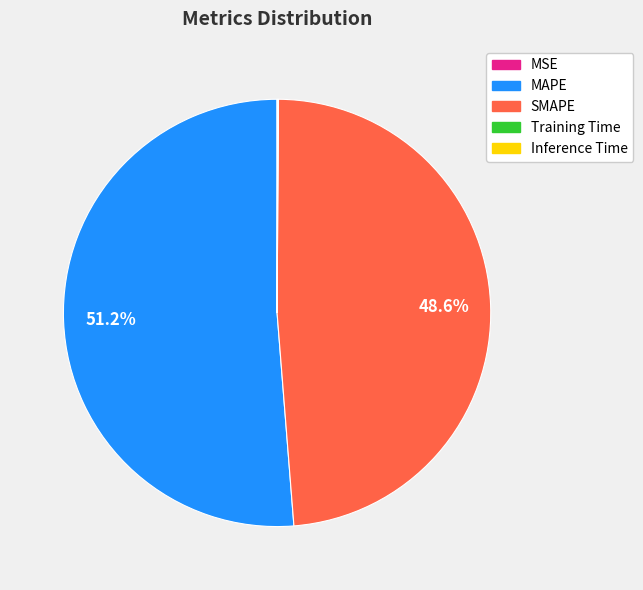

To the nearest percent, what is the difference between the SMAPE and MAPE slice percentages?

3%